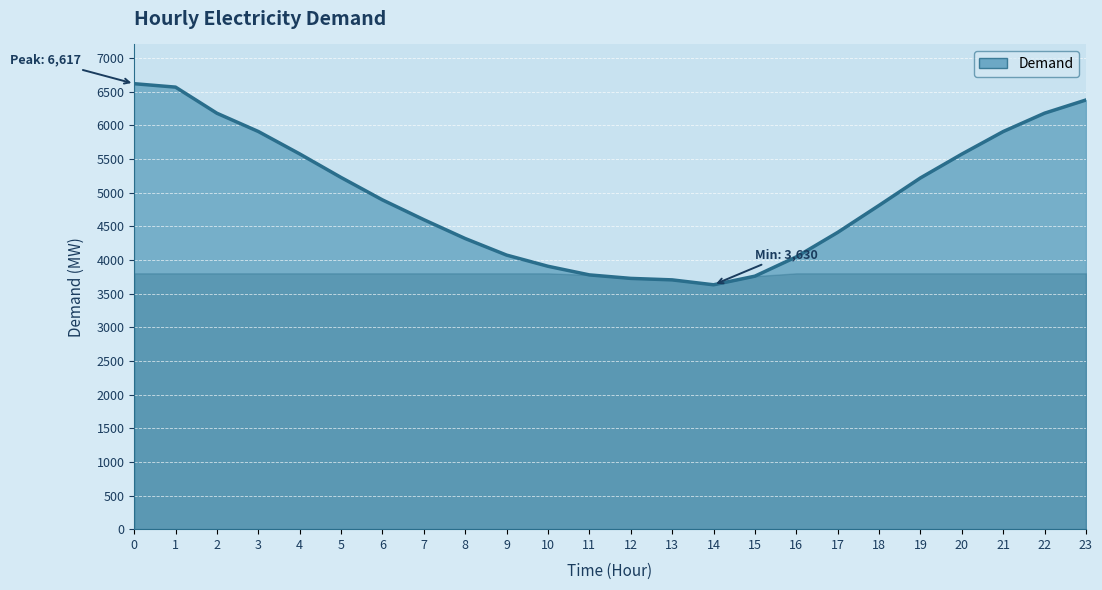

How many distinct data groups are displayed?

1